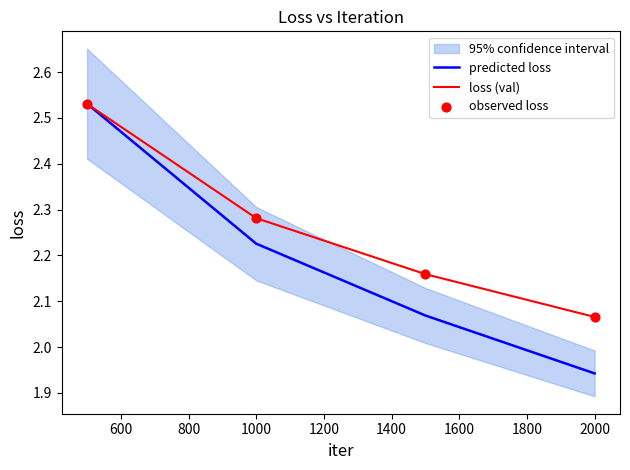

True or false: predicted loss has a value of 1.1 at 1000.

False